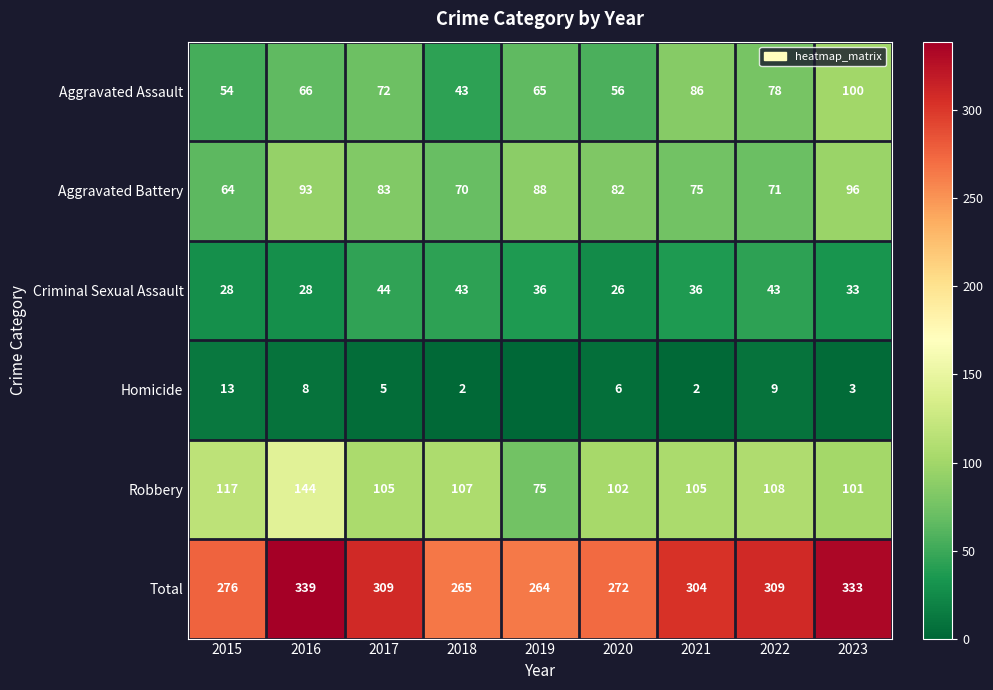

Which category has the highest value in the Criminal Sexual Assault series?

2017